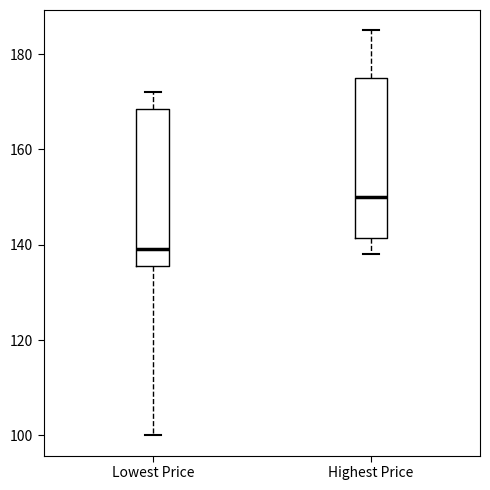

Reading left to right, read every box against the y-axis: the position of its median line, the range the box covers, and the ends of its whiskers. The values are not printed on the chart, so give them approximately, as read against the axis.

Lowest Price: median 140, box 136 to 168, whiskers 100 to 172
Highest Price: median 150, box 142 to 176, whiskers 138 to 186